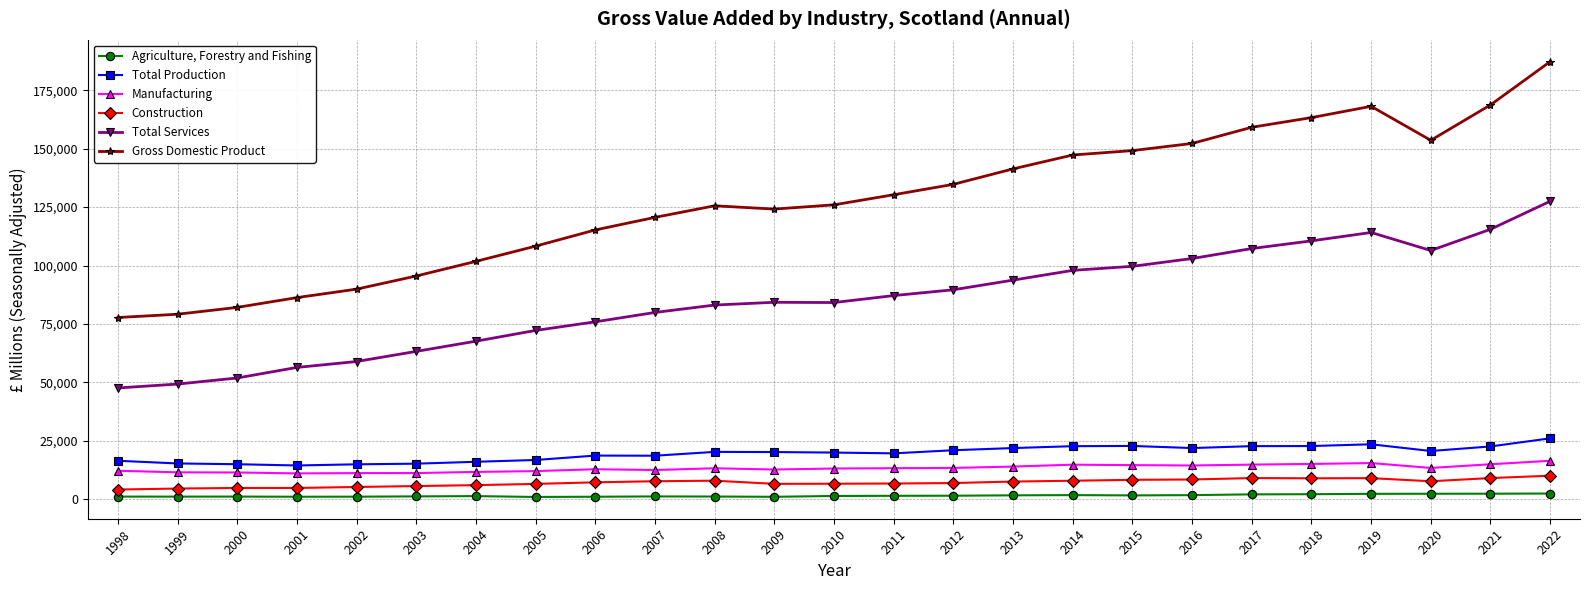

True or false: Total Production has more than 1 points higher than both neighbors.

True